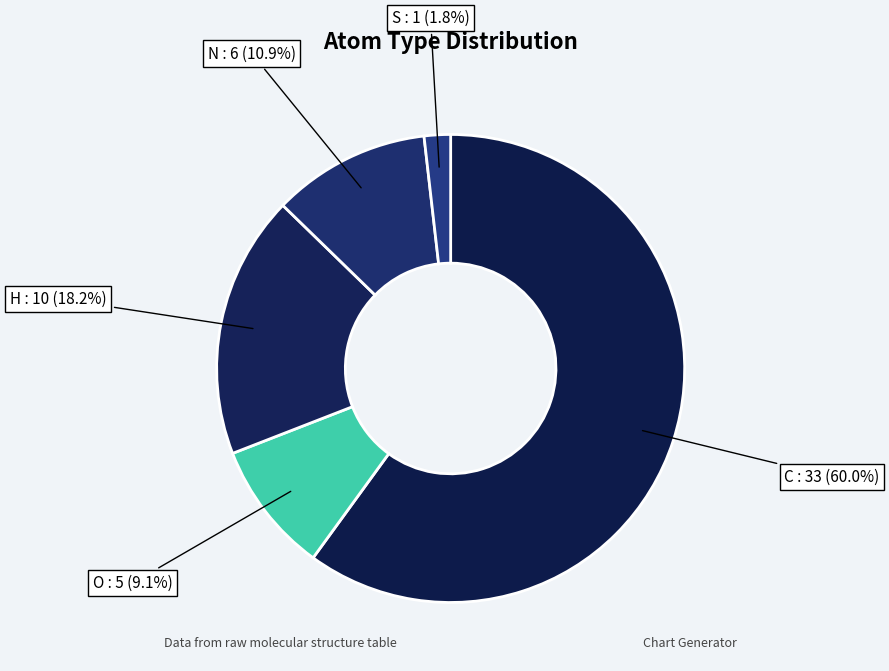

What is the largest slice in the pie chart?

C